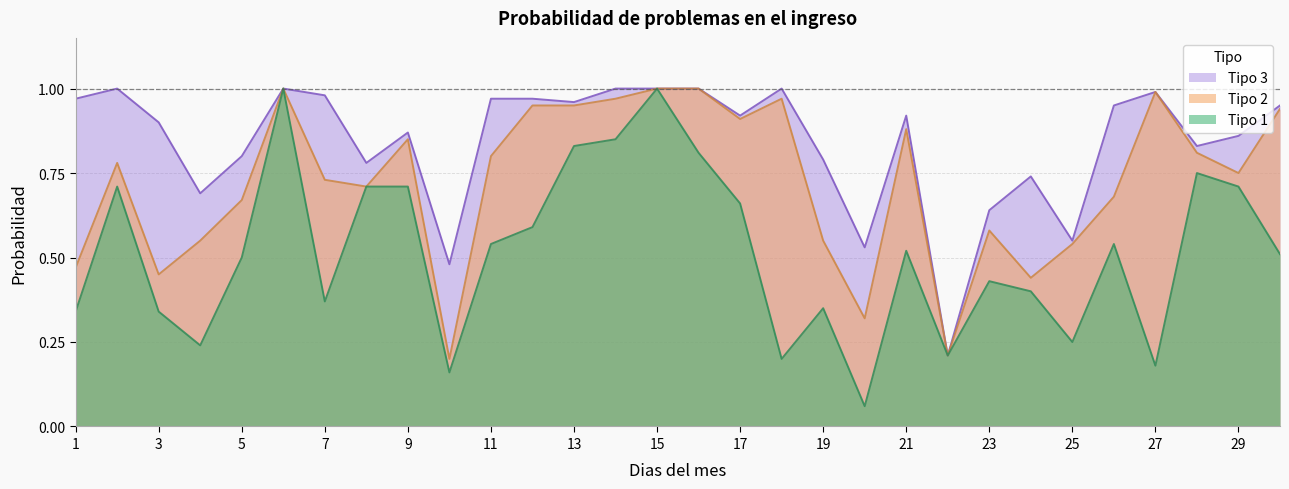

What is the value of the Tipo 2 point at the 15th from the left?

1.0